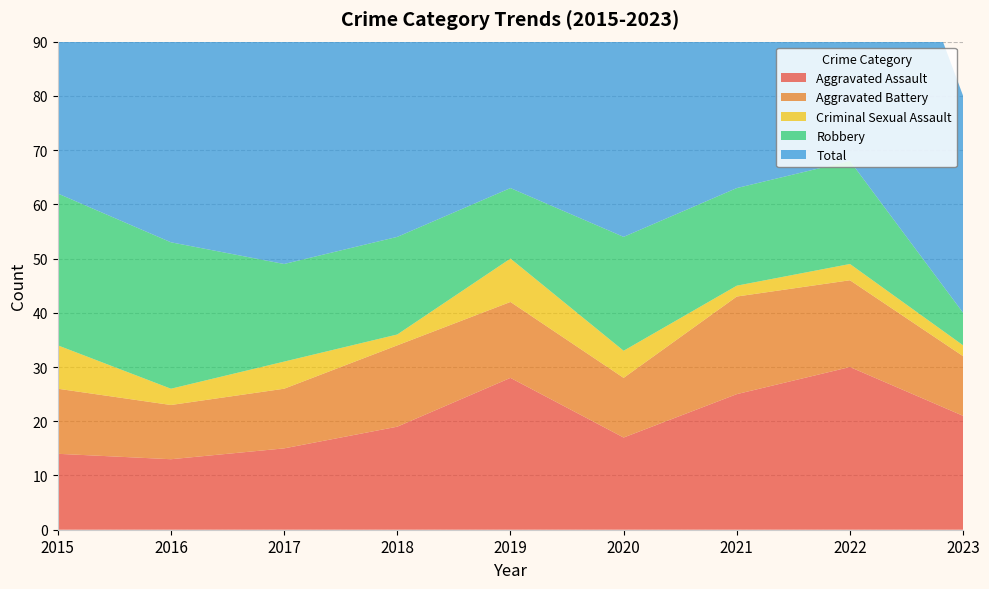

Reading left to right, extract all data points from this chart.

Aggravated Assault: 2015=14	2016=13	2017=15	2018=19	2019=28	2020=17	2021=25	2022=30	2023=21
Aggravated Battery: 2015=12	2016=10	2017=11	2018=15	2019=14	2020=11	2021=18	2022=16	2023=11
Criminal Sexual Assault: 2015=8	2016=3	2017=5	2018=2	2019=8	2020=5	2021=2	2022=3	2023=2
Robbery: 2015=28	2016=27	2017=18	2018=18	2019=13	2020=21	2021=18	2022=19	2023=6
Total: 2015=62	2016=54	2017=49	2018=55	2019=64	2020=56	2021=63	2022=68	2023=40